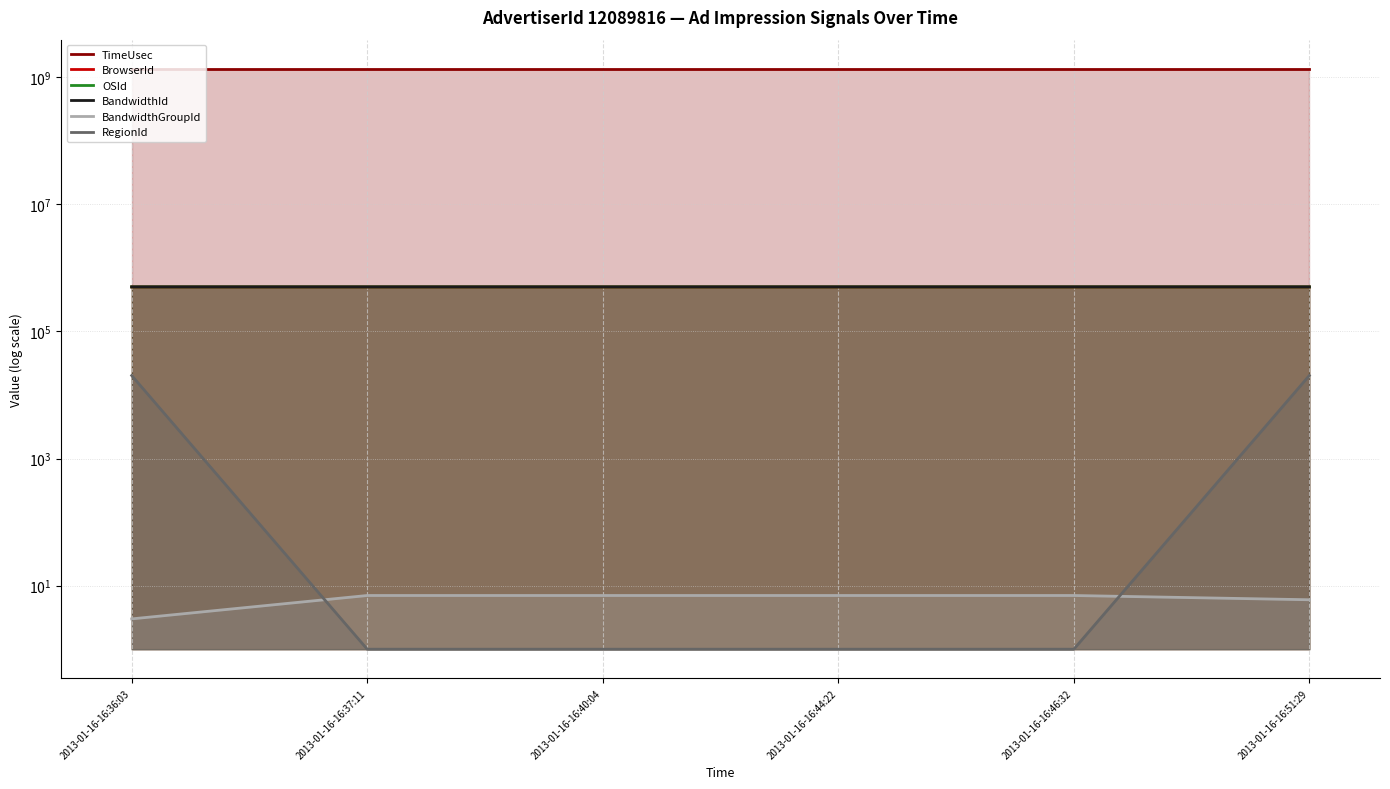

Which series has the widest spread of values?

RegionId